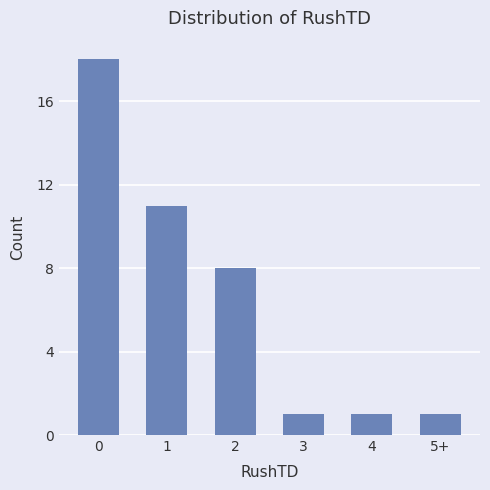

The chart shows a value of 0 at 3. True or false?

False